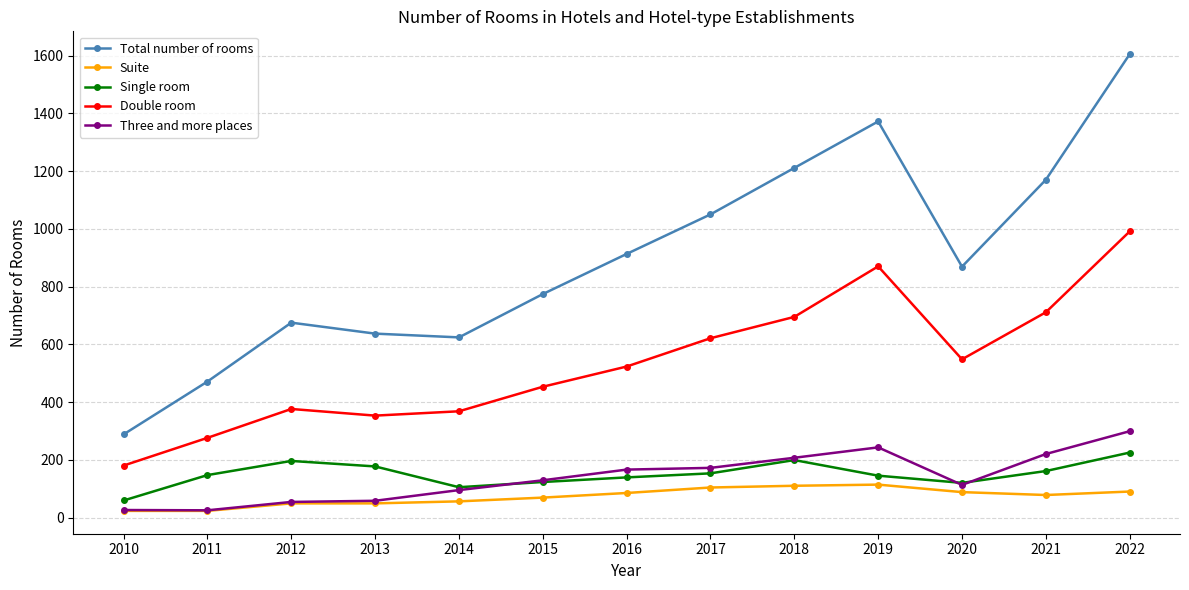

Which series has the largest total across all categories?

Total number of rooms